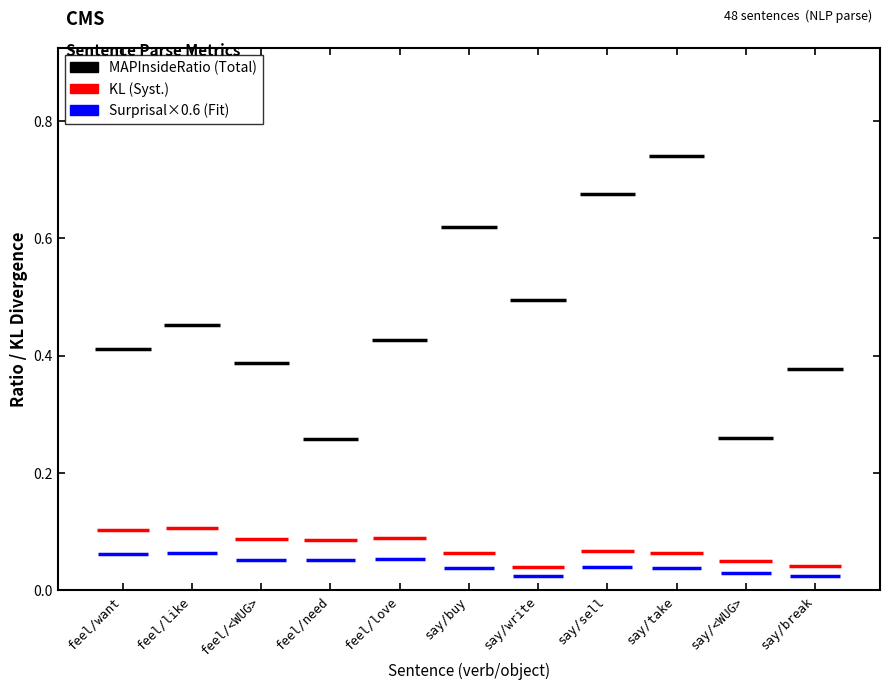

What position from the left is say/write?

7